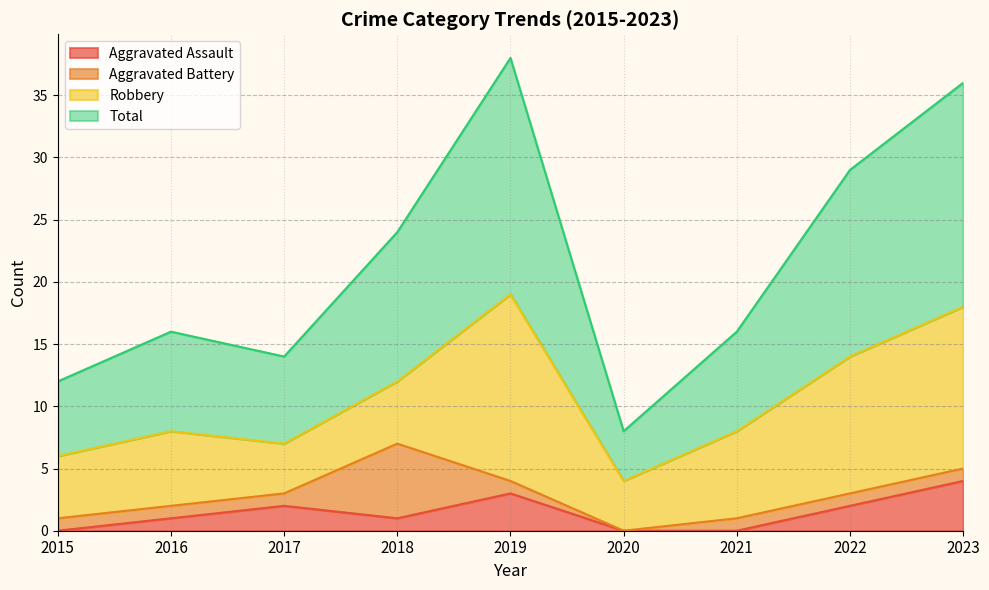

True or false: Aggravated Assault has a value of 5 at 2019.

False